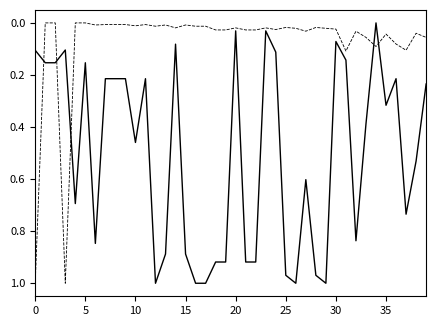

How many lines are shown in the chart?

2